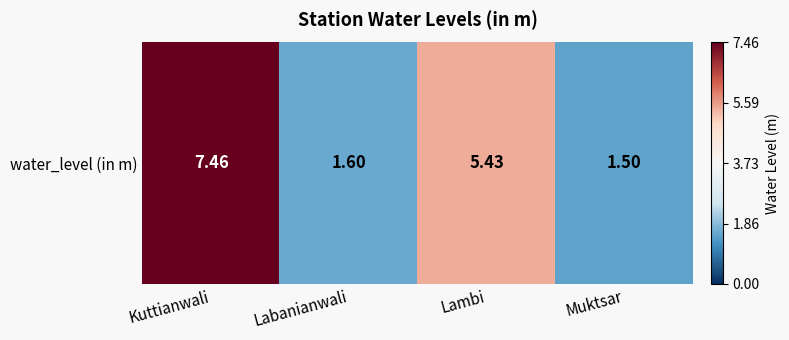

Rank the categories by value from highest to lowest.

Kuttianwali, Lambi, Labanianwali, Muktsar